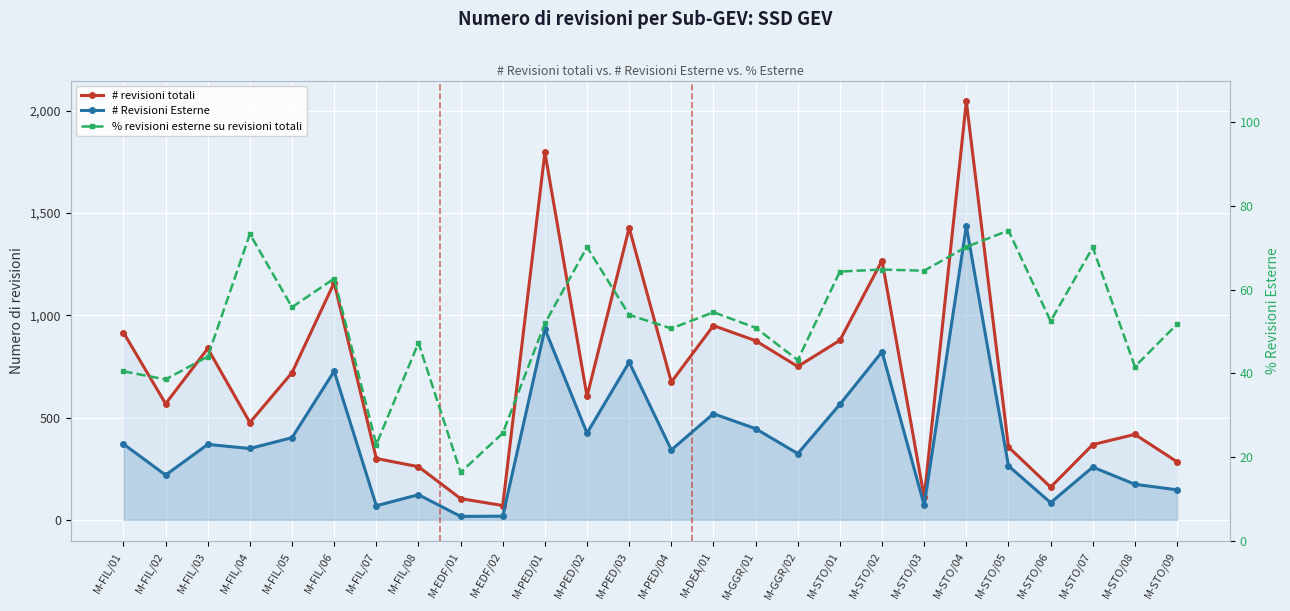

Between M-FIL/07 and M-FIL/08, which series saw the biggest shift?

# Revisioni Esterne